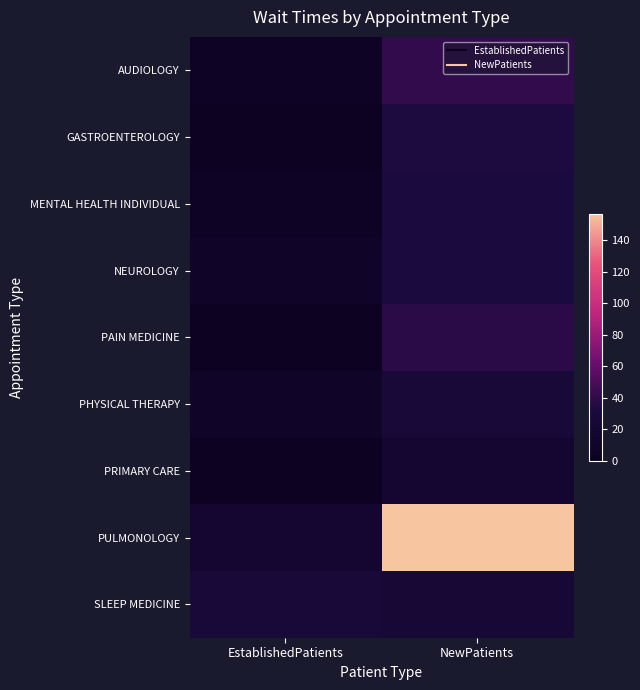

What is the total value across all series at NewPatients?

403.5